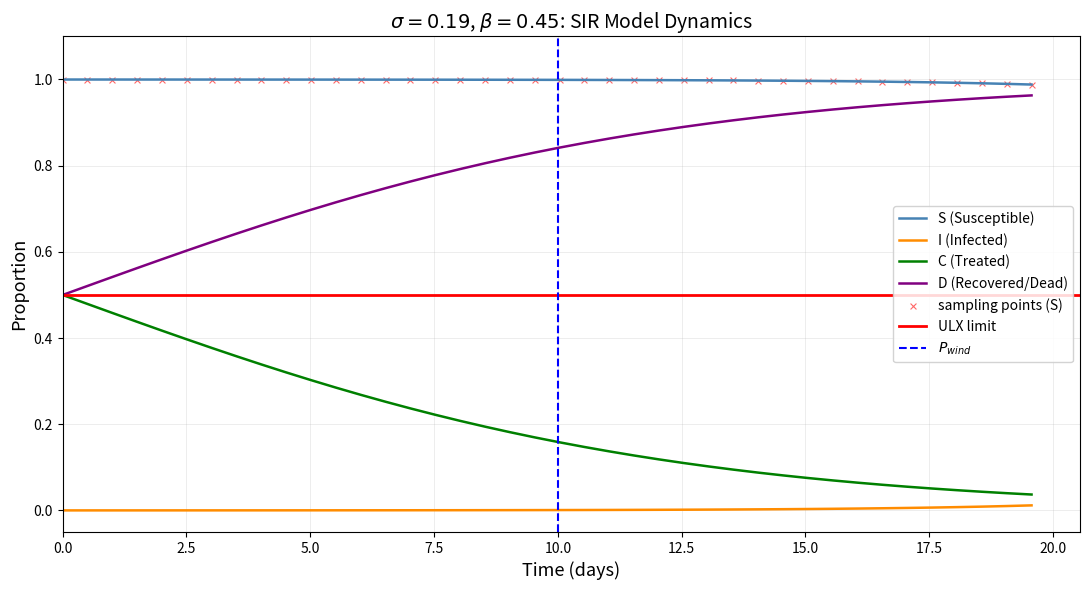

True or false: I (Infected) and S (Susceptible) intersect in this chart.

False